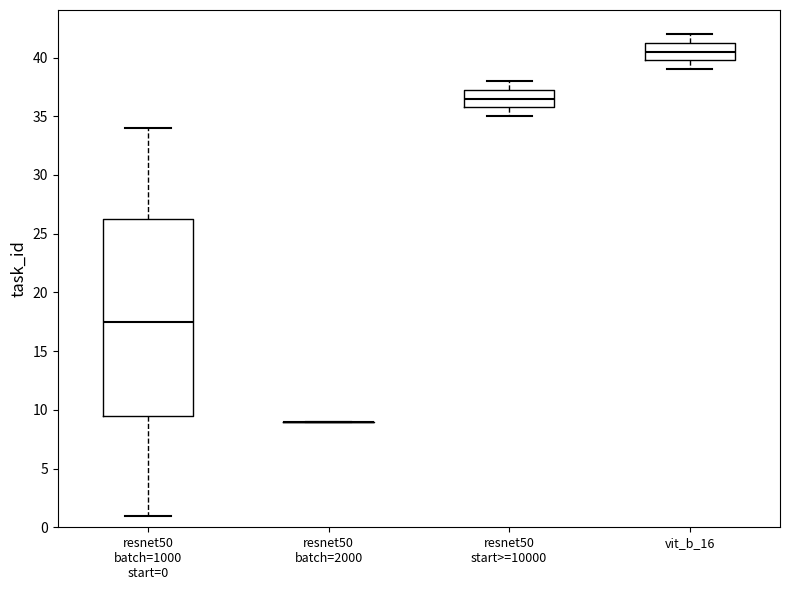

Reading left to right, transcribe this box plot: for each box, give where its median line is, the range the box spans, and where its two whiskers end, as read against the y-axis. The values are not printed on the chart, so give them approximately, as read against the axis.

resnet50 batch=1000 start=0: median 17.5, box 9.5 to 26.5, whiskers 1.0 to 34.0
resnet50 batch=2000: box collapsed to a line at 9.0, whiskers 9.0 to 9.0
resnet50 start>=10000: median 36.5, box 36.0 to 37.5, whiskers 35.0 to 38.0
vit_b_16: median 40.5, box 40.0 to 41.5, whiskers 39.0 to 42.0